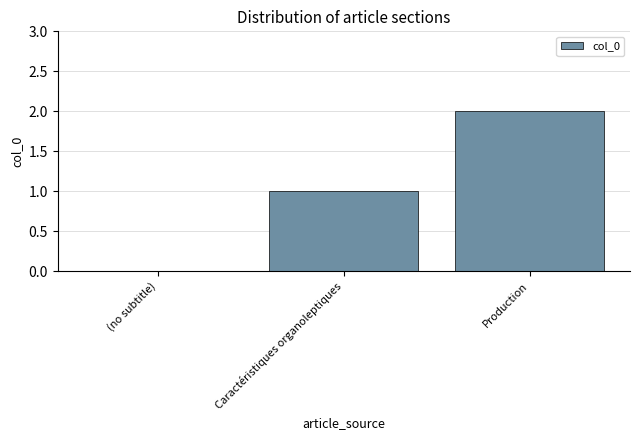

Is it true that the value at Production is 1?

False